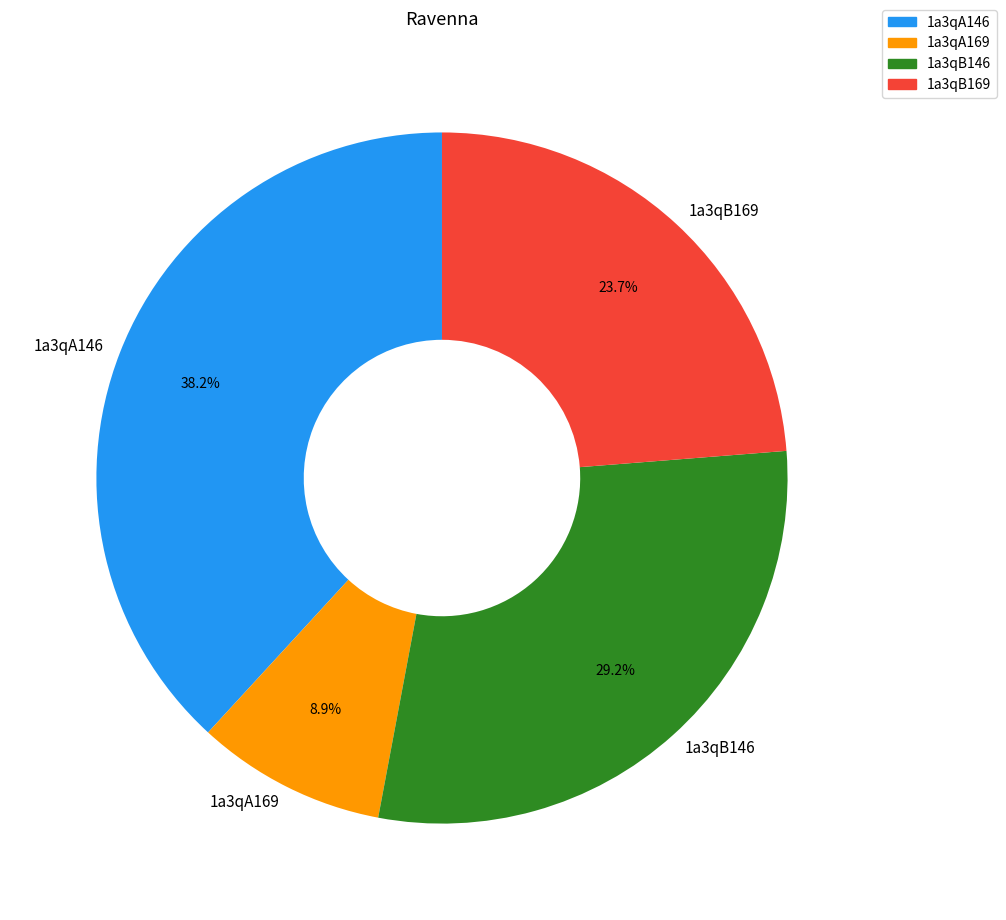

How many segments does this pie chart have?

4